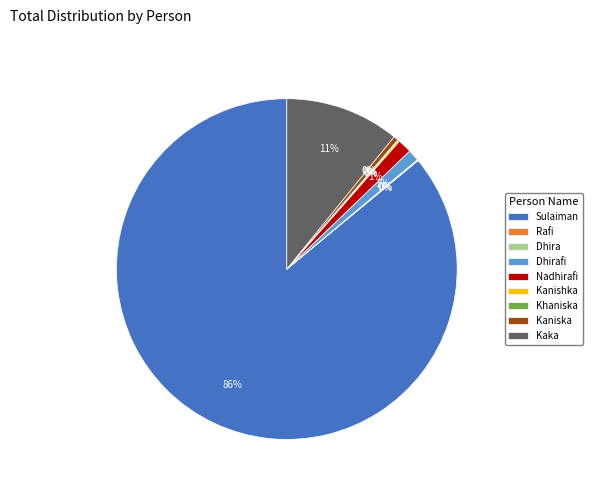

To the nearest percent, what is the average slice percentage?

11%